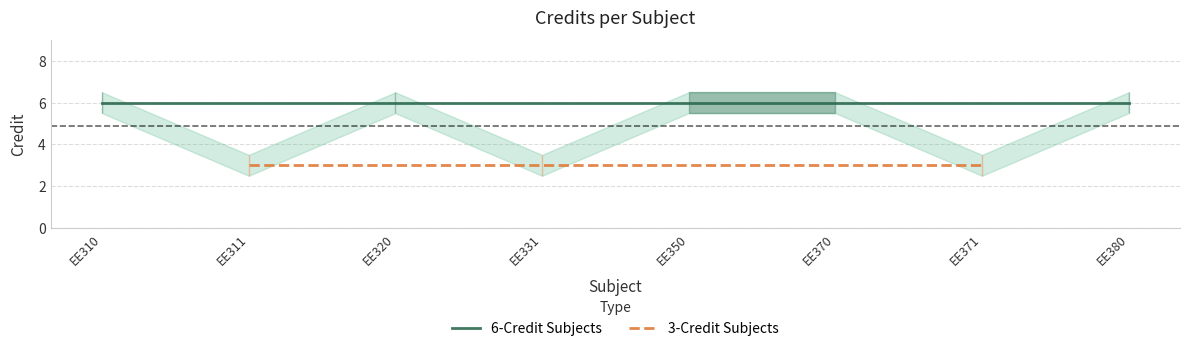

What is the sum of all Credit values?

39.0